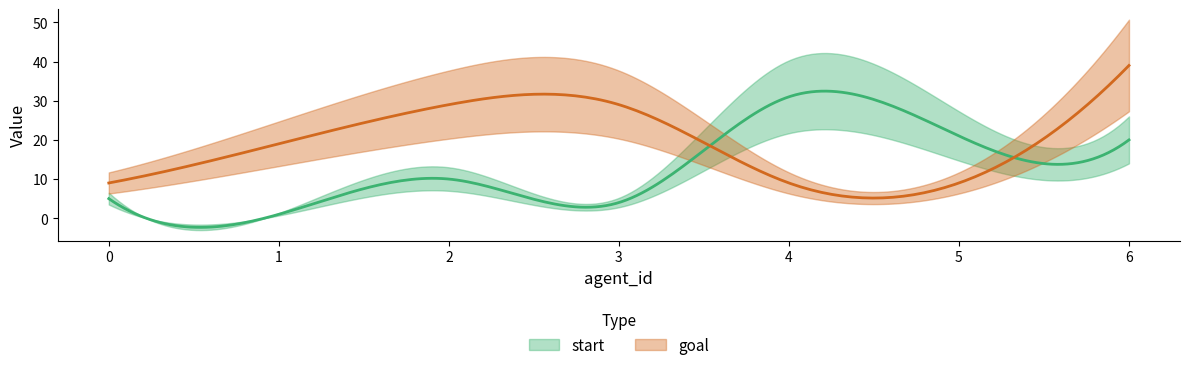

How many interior local peaks does the start series have?

2